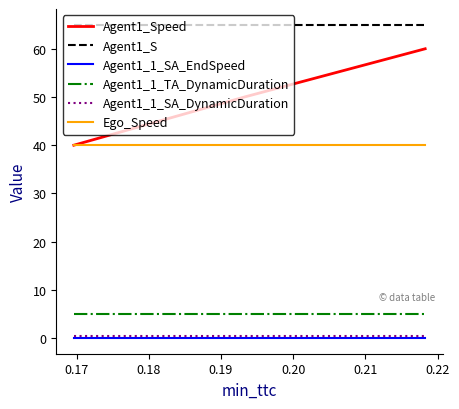

What is the difference between the maximum and minimum values in the Agent1_Speed series?

20.0